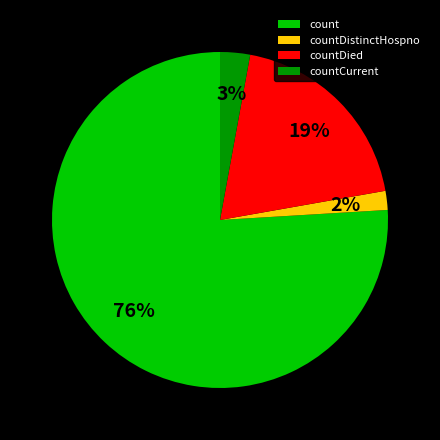

What is the majority slice?

count